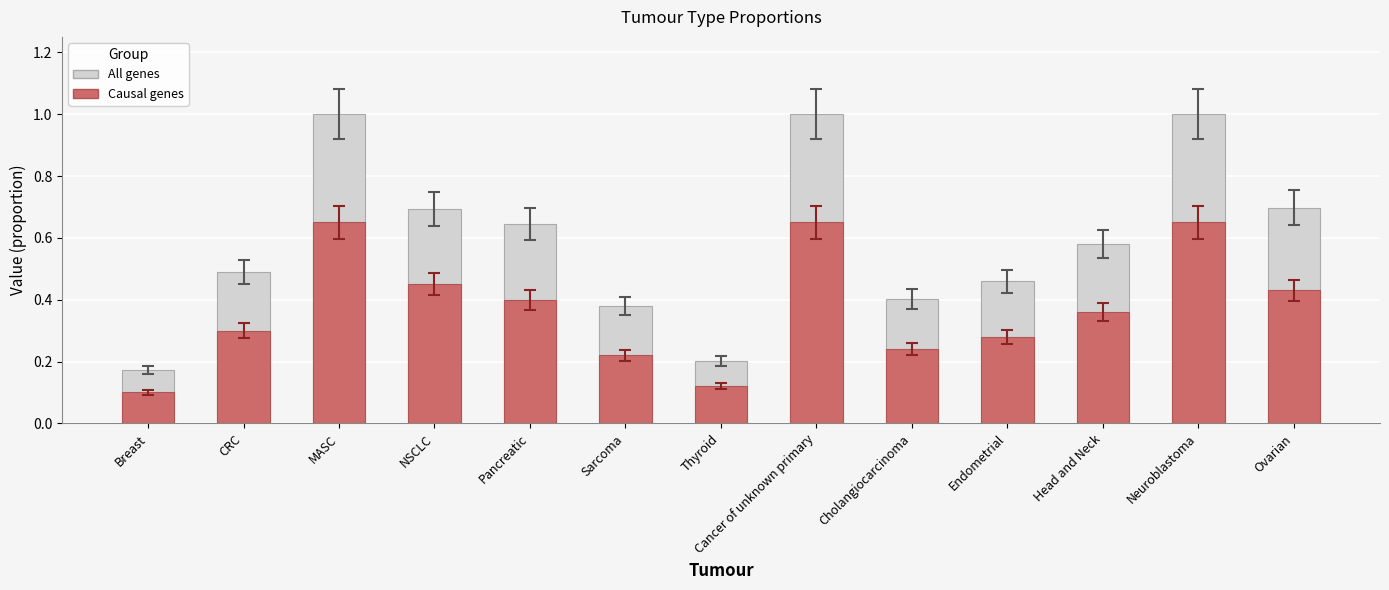

How many bars are there in total?

26